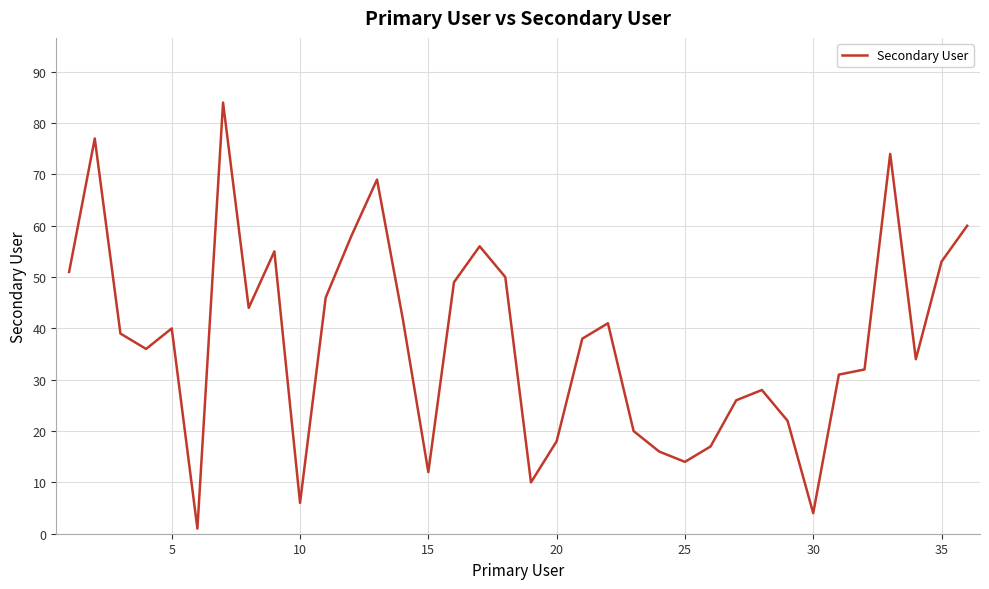

What is the difference between the maximum and minimum values?

83